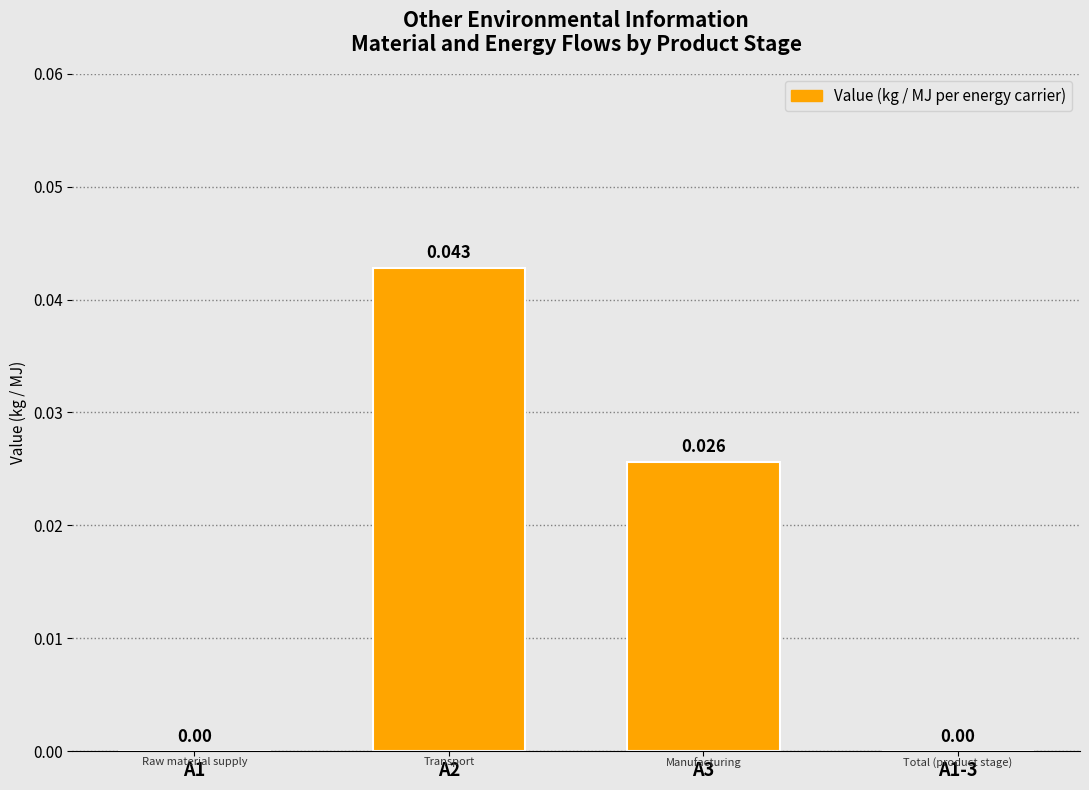

Rank the categories by value from lowest to highest.

A1, A1-3, A3, A2